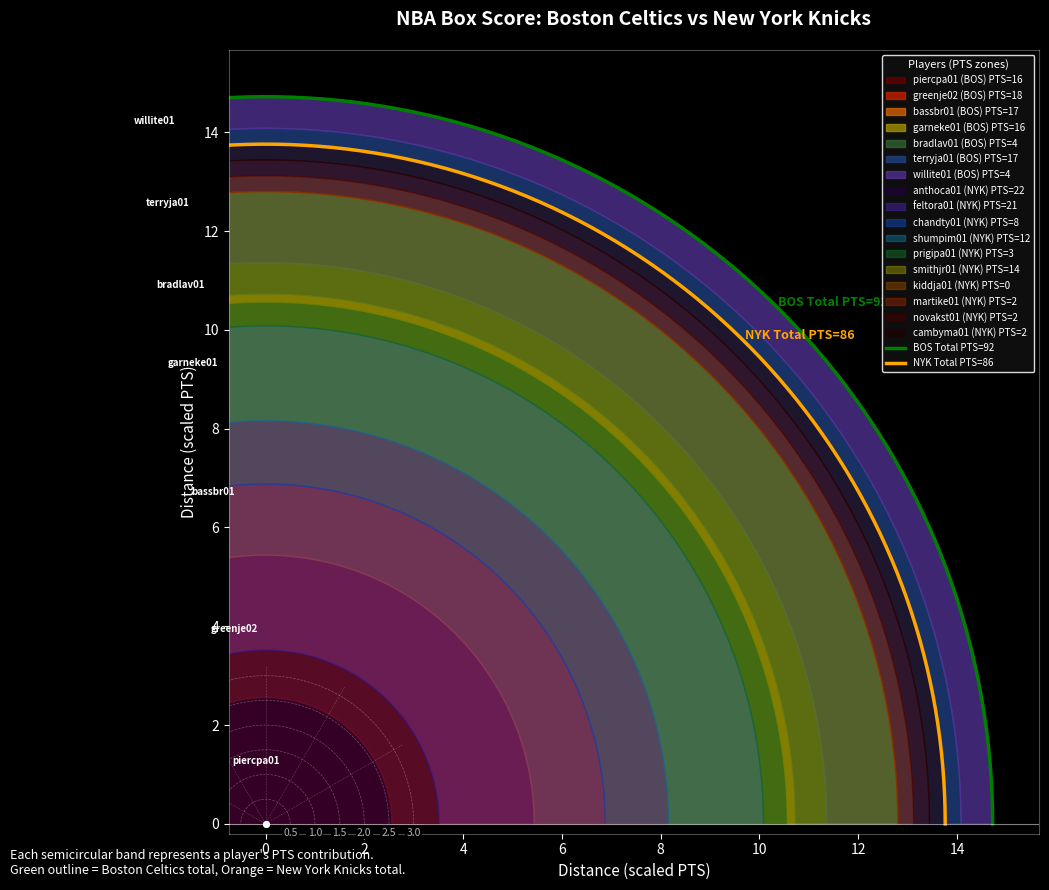

Where does the PTS series first go above 12?

piercpa01